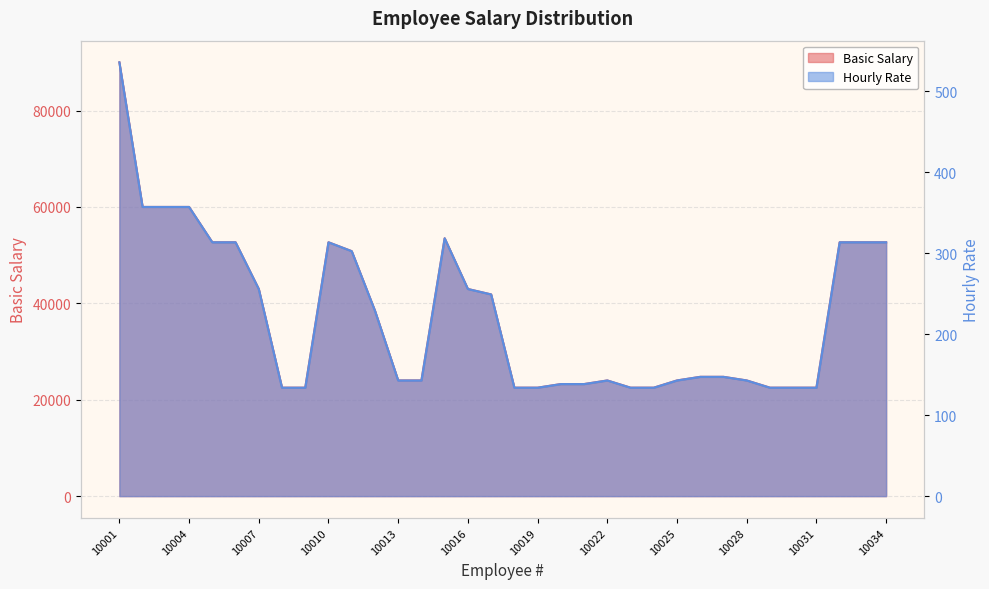

True or false: Basic Salary and Hourly Rate cross at least once.

False